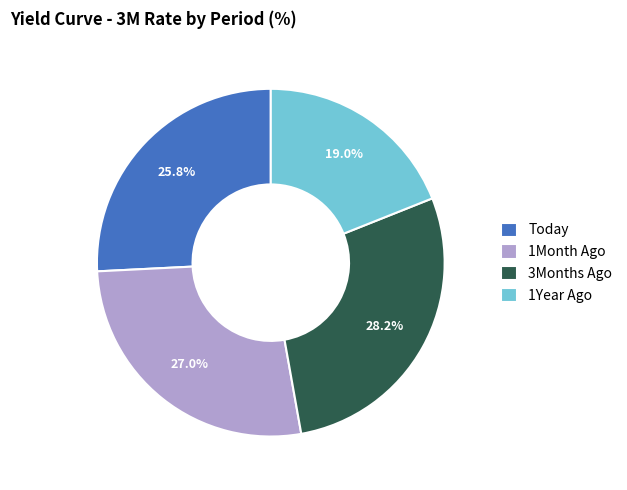

Approximately how many times larger is the value at Today compared to 3Months Ago?

0.9